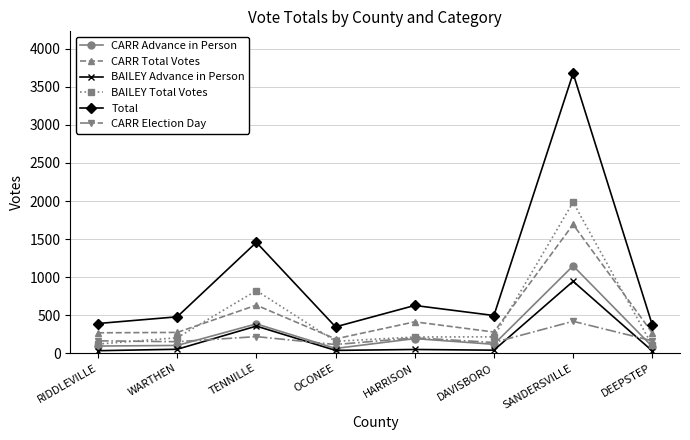

Is it true that CARR Total Votes equals 633 at TENNILLE?

True